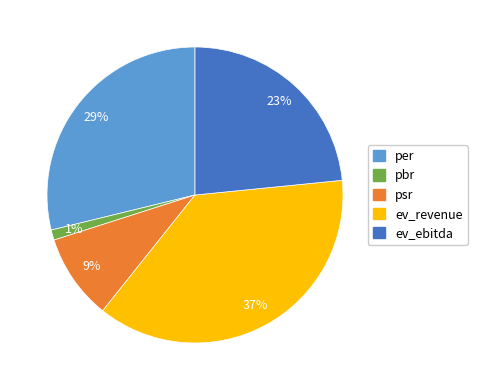

To the nearest percent, what portion does pbr represent?

1%